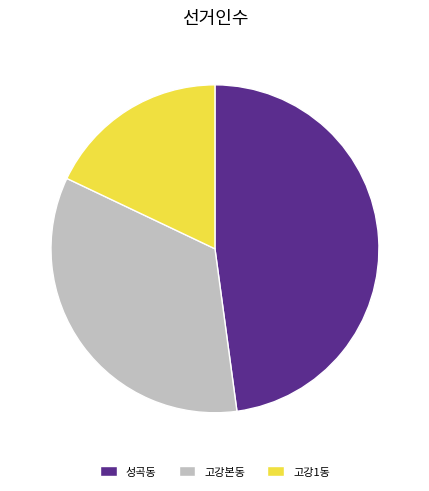

Rank the categories by value from highest to lowest.

성곡동, 고강본동, 고강1동